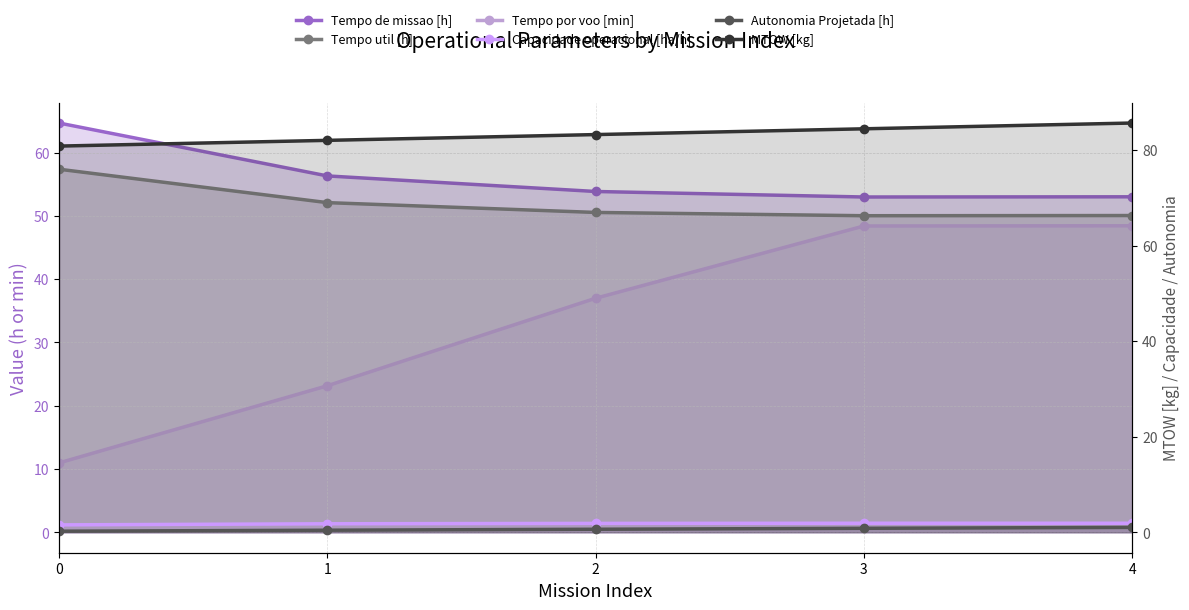

Reading left to right, extract all data points from this chart.

Tempo de missao [h]: 64.7	56.3	53.9	53.0	53.0
Tempo util [h]: 57.4	52.1	50.5	50.0	50.0
Tempo por voo [min]: 11.0	23.1	37.0	48.4	48.4
Capacidade operacional [ha/h]: 1.5	1.8	1.9	1.9	1.9
Autonomia Projetada [h]: 0.2	0.4	0.6	0.8	1.0
MTOW [kg]: 80.8	82.0	83.2	84.5	85.7